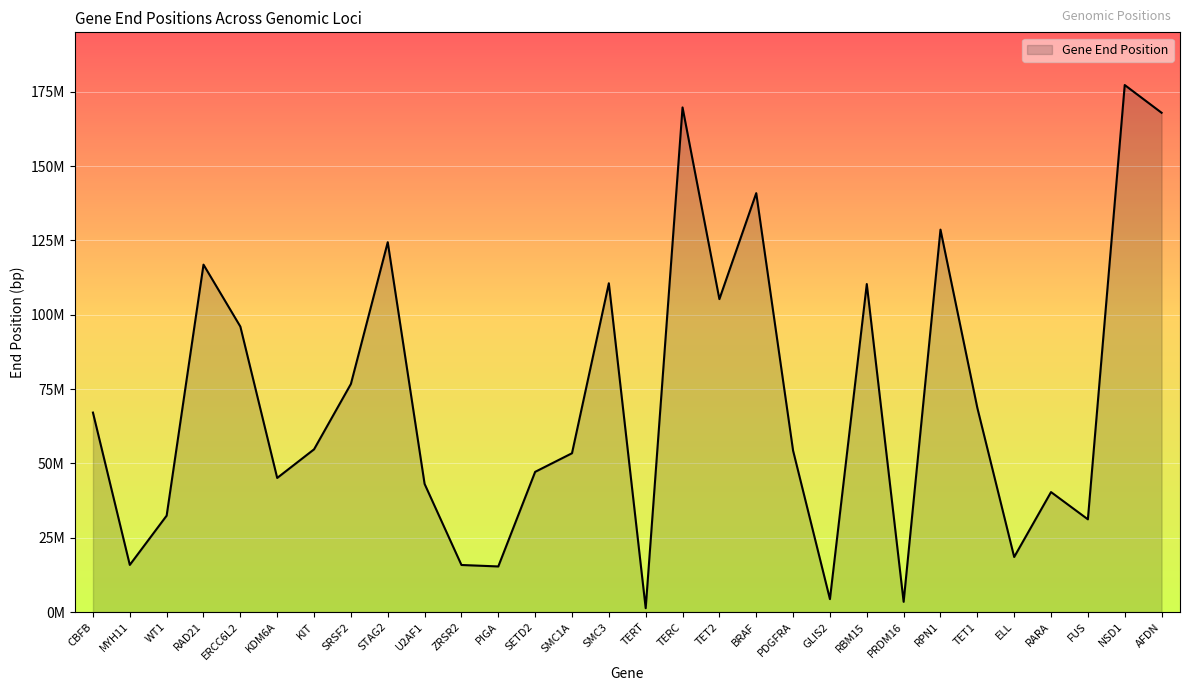

Is this an area chart (filled region under the line)?

Yes